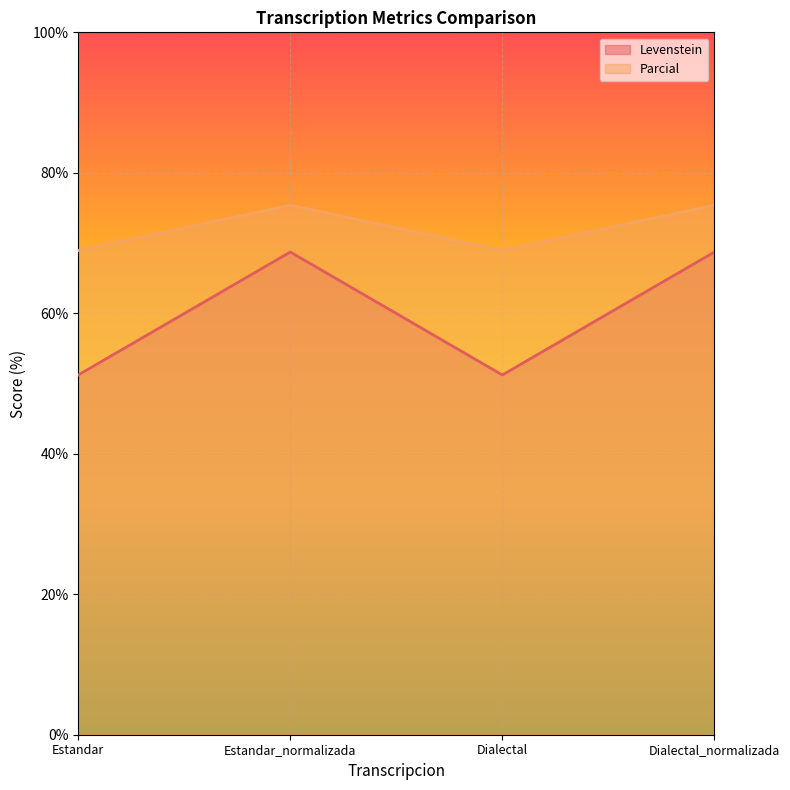

What is the difference between the maximum and minimum values in the Parcial series?

6.5